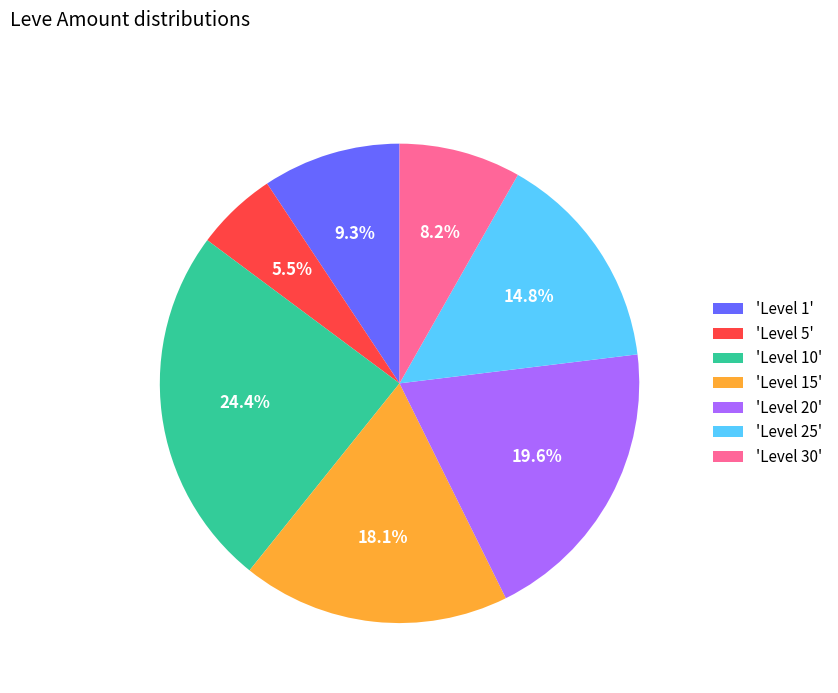

Approximately how many times larger is the value at 'Level 5' compared to 'Level 15'?

0.3